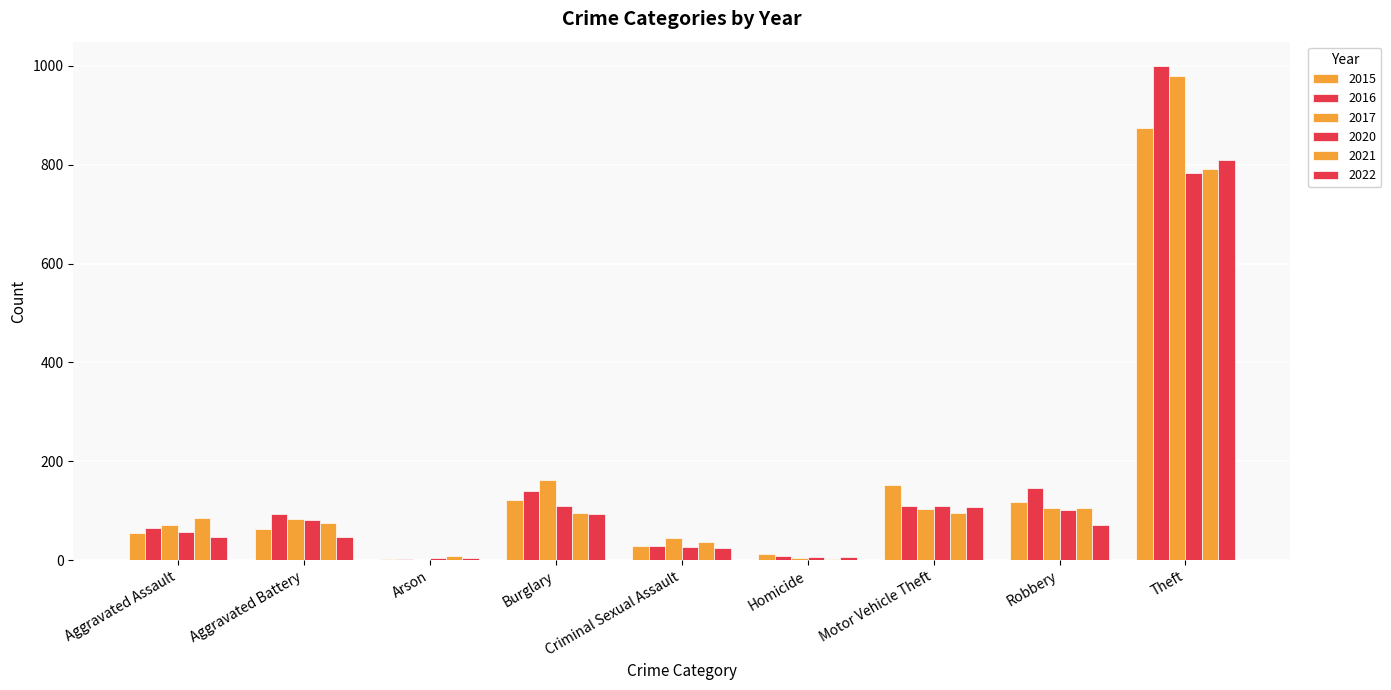

What is the average value of the 2022 series?

135